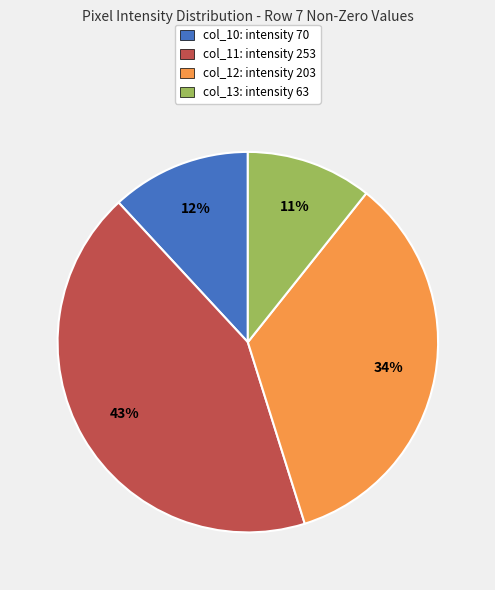

To the nearest percent, what percentage of the pie is col_10: intensity 70?

12%